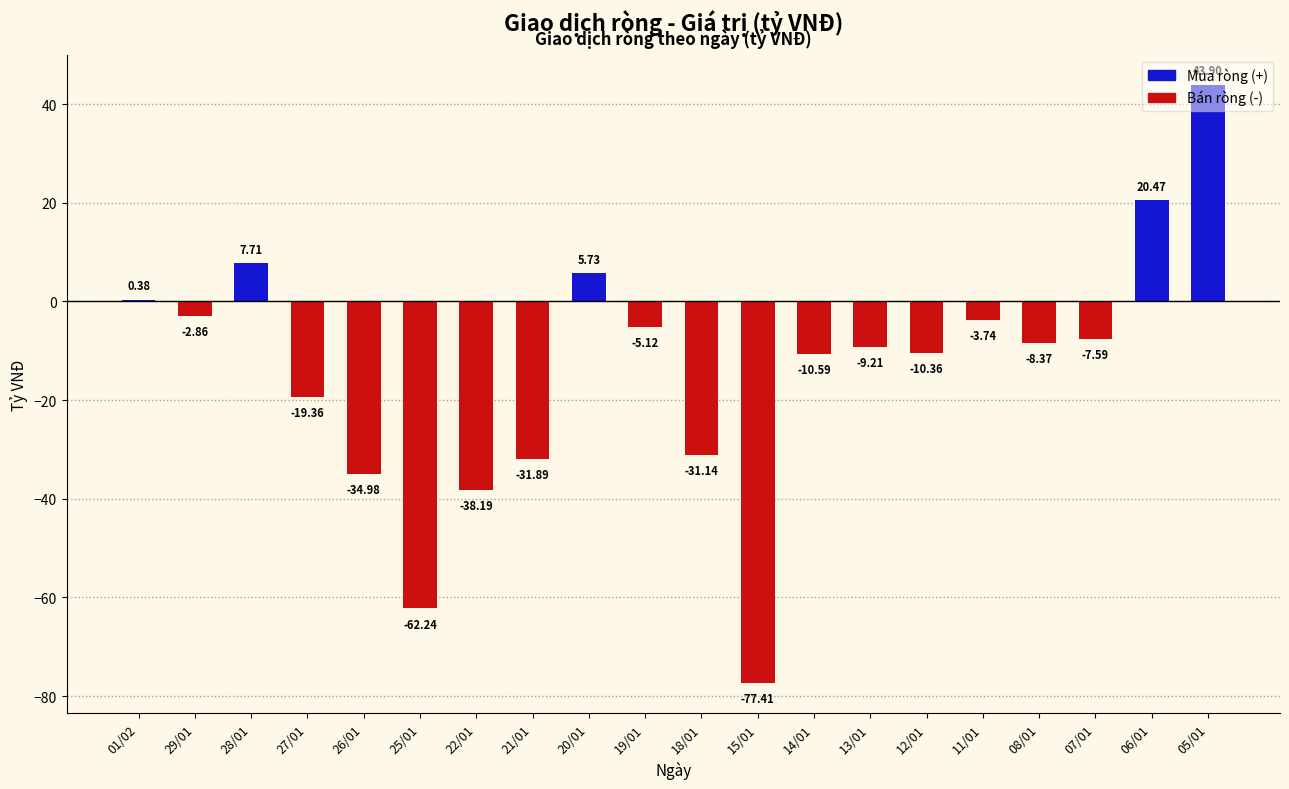

Between 14/01 and 01/02, which is larger?

01/02